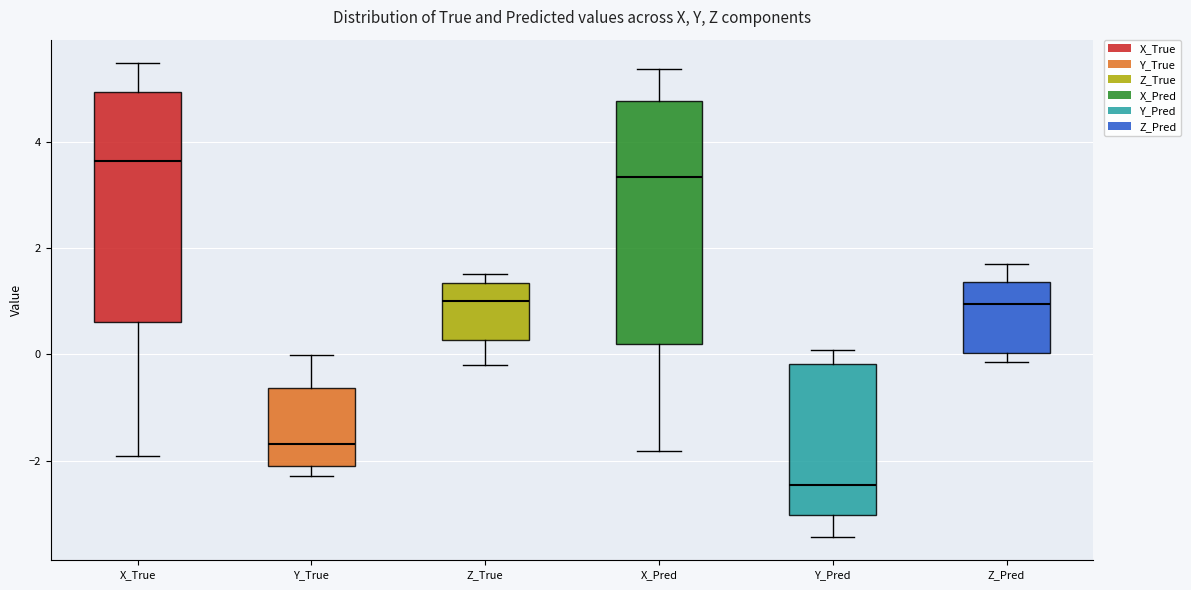

Reading left to right, read every box against the y-axis: the position of its median line, the range the box covers, and the ends of its whiskers. The values are not printed on the chart, so give them approximately, as read against the axis.

X_True: median 3.6, box 0.6 to 5.0, whiskers -2.0 to 5.4
Y_True: median -1.6, box -2.2 to -0.6, whiskers -2.2 (just below the box's lower edge) to 0.0
Z_True: median 1.0, box 0.2 to 1.4, whiskers -0.2 to 1.6
X_Pred: median 3.4, box 0.2 to 4.8, whiskers -1.8 to 5.4
Y_Pred: median -2.4, box -3.0 to -0.2, whiskers -3.4 to 0.0
Z_Pred: median 1.0, box 0.0 to 1.4, whiskers -0.2 to 1.8